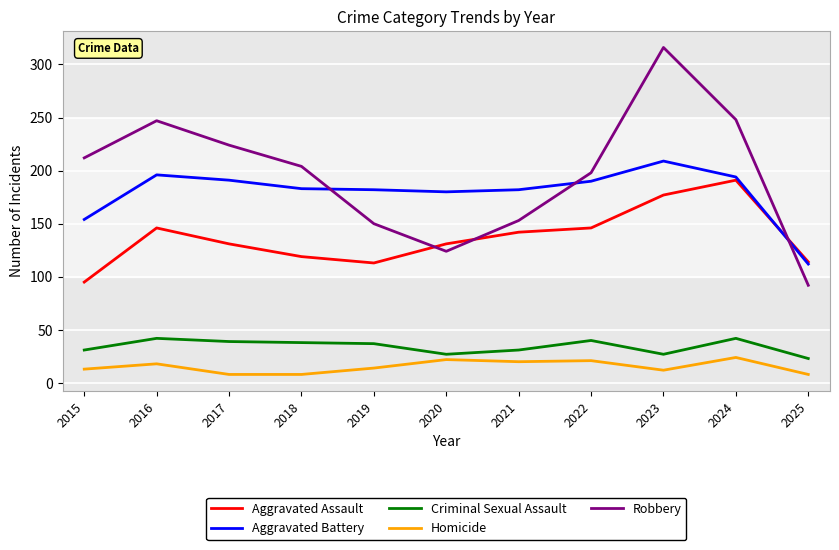

What is the greatest value displayed?

316